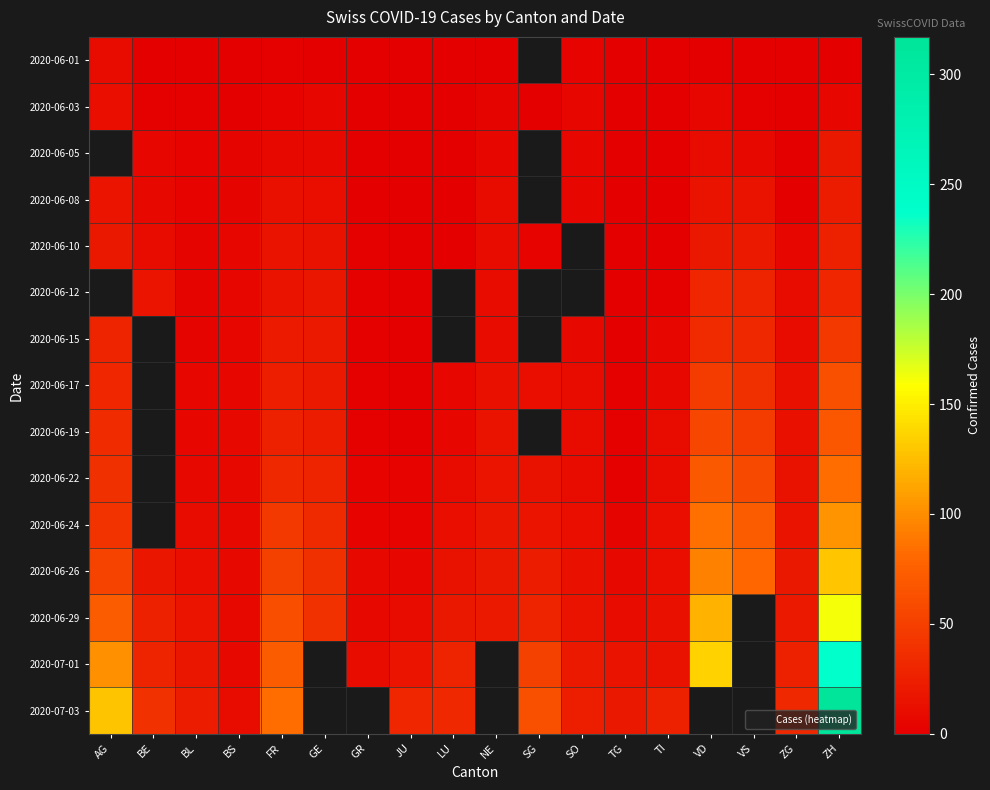

What is the difference between the second highest and second lowest values in the 2020-06-26 series?

87.0